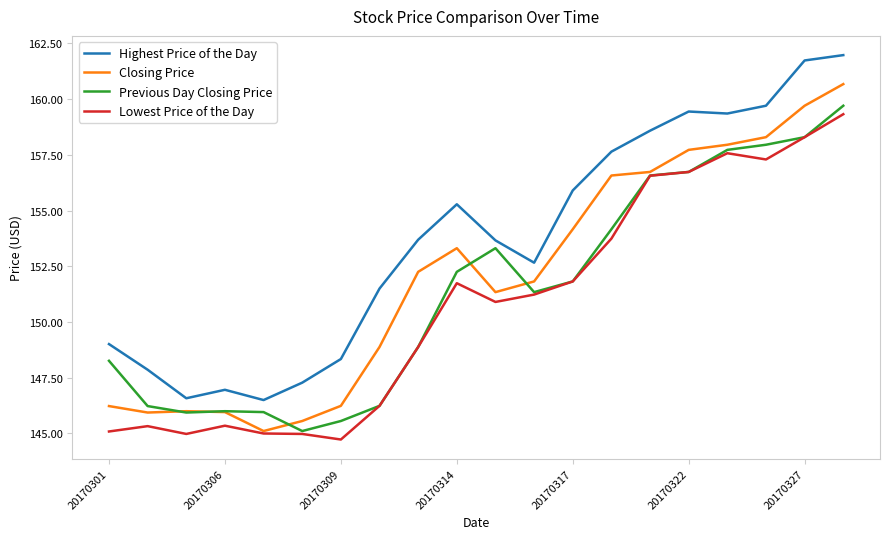

List the series in order of their overall mean, lowest first.

Lowest Price of the Day, Previous Day Closing Price, Closing Price, Highest Price of the Day